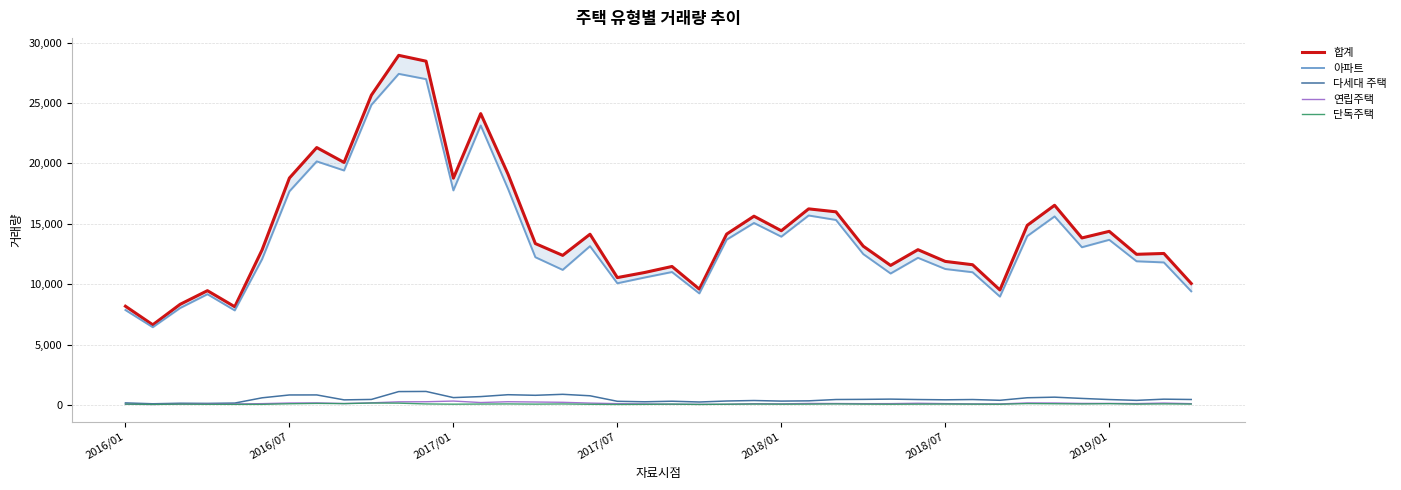

What are all the series names shown in the legend?

합계, 아파트, 다세대 주택, 연립주택, 단독주택